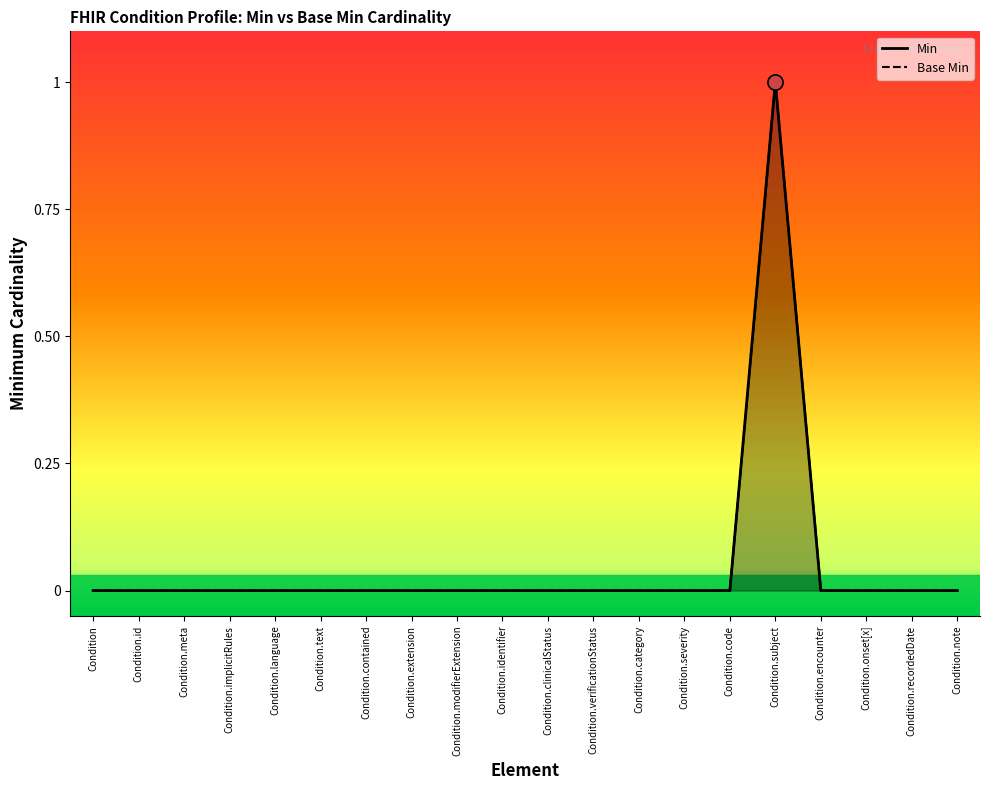

Which series contains the lowest Y value?

Min